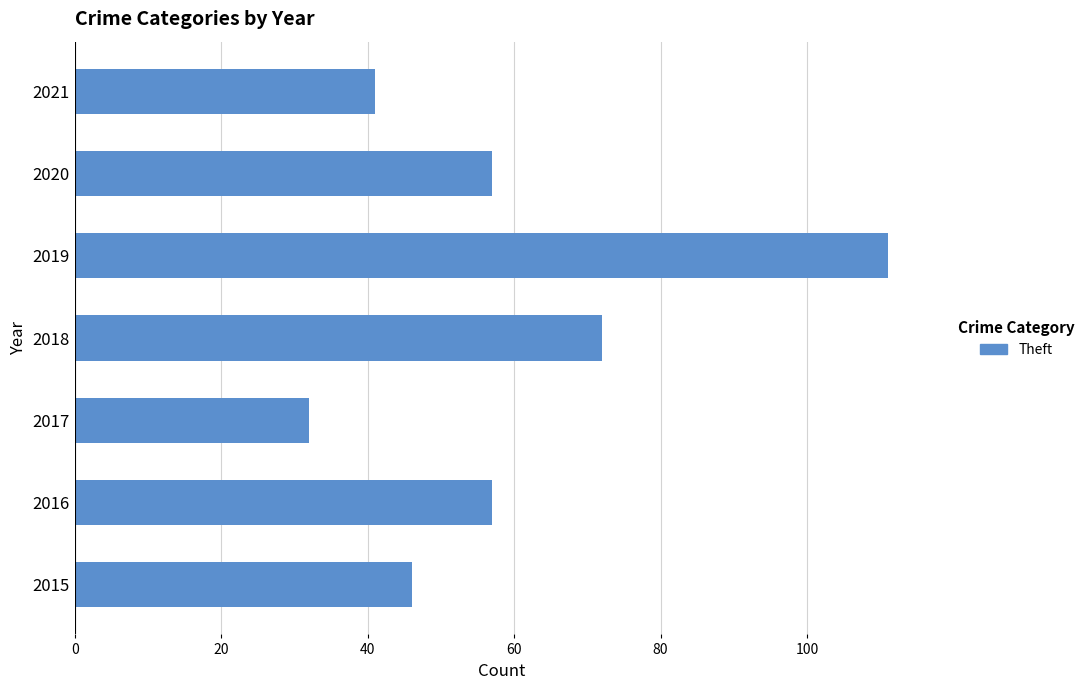

What is the average value?

59